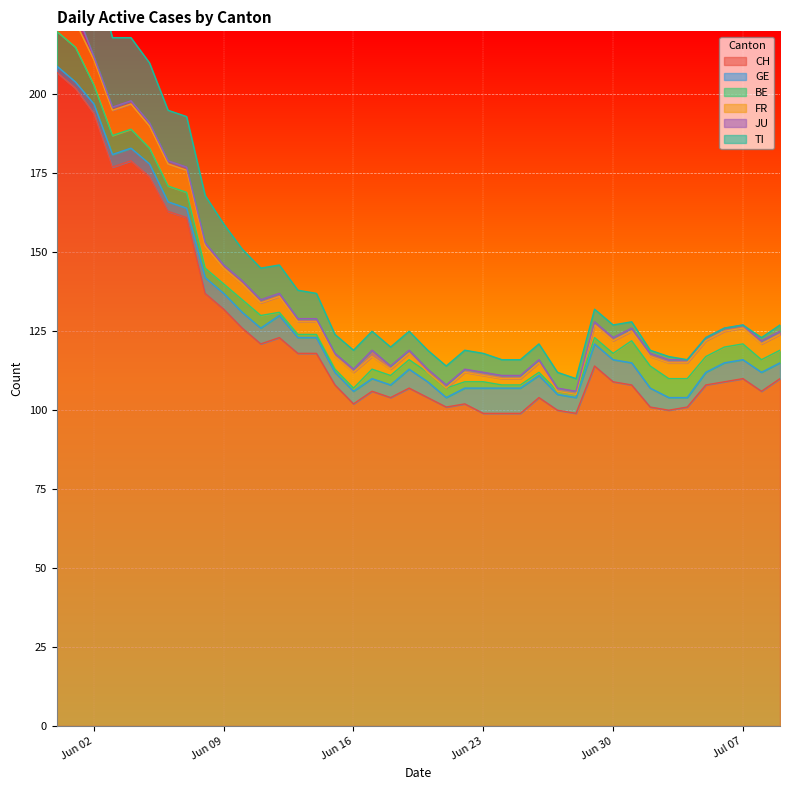

Which category has the highest value across all series?

2020-05-31